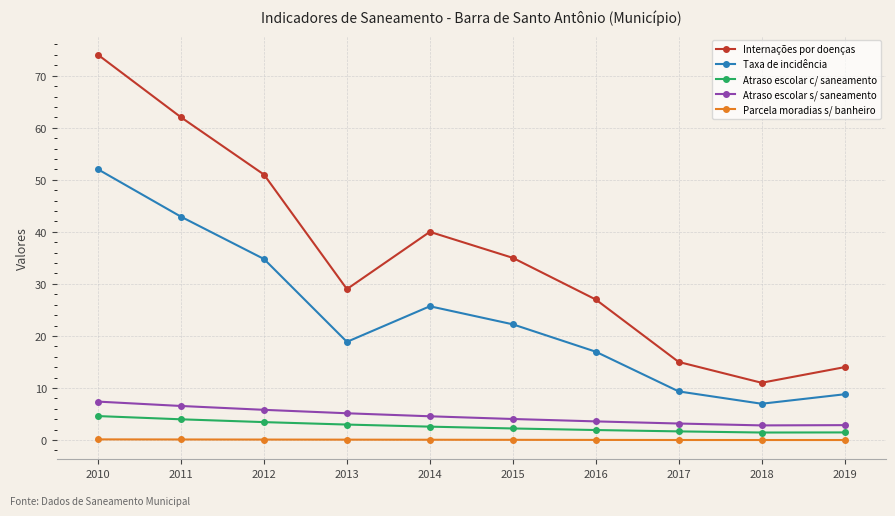

The value of Taxa de incidência at 2012 is 34.8. True or false?

True